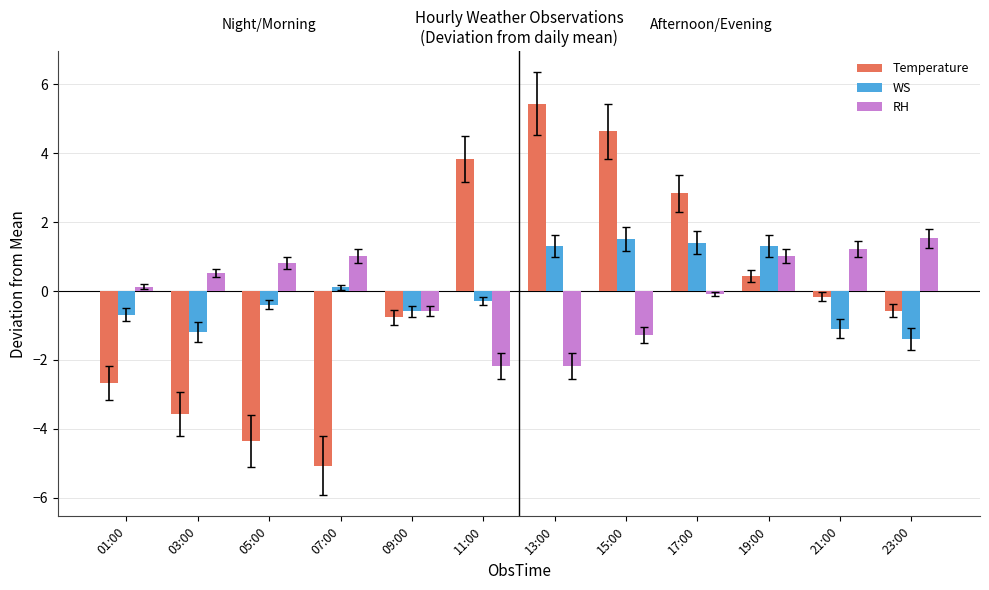

Which series changed the most between 09:00 and 21:00?

RH